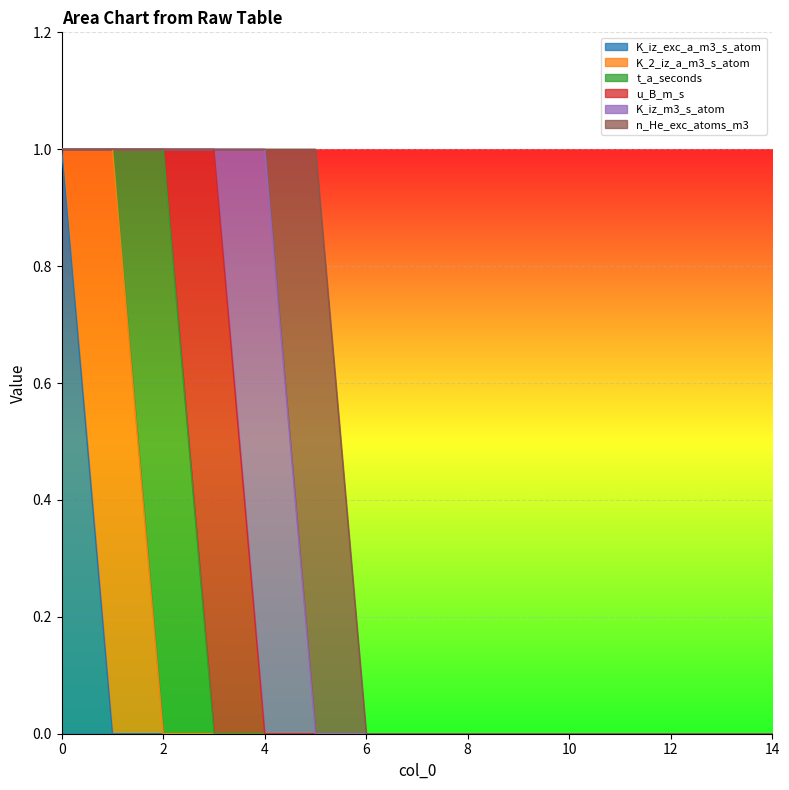

Rank the series at 1 from lowest to highest value.

K_iz_exc_a_m3_s_atom, t_a_seconds, u_B_m_s, K_iz_m3_s_atom, n_He_exc_atoms_m3, K_2_iz_a_m3_s_atom